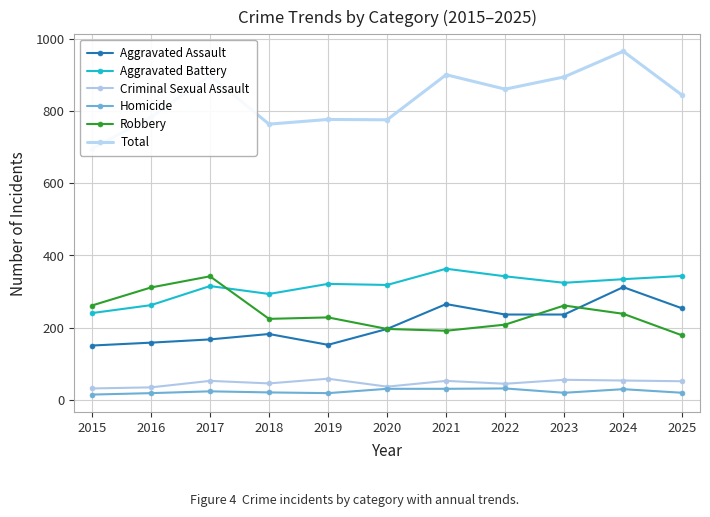

Which series has the largest total across all categories?

Total